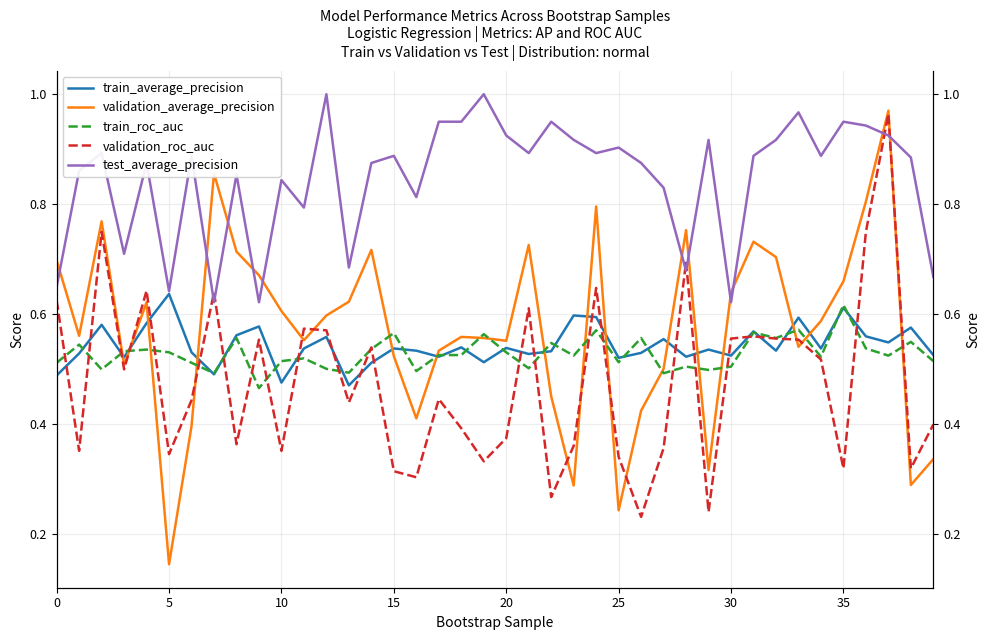

What is the sum of the train_average_precision values at 16 and 31?

1.1